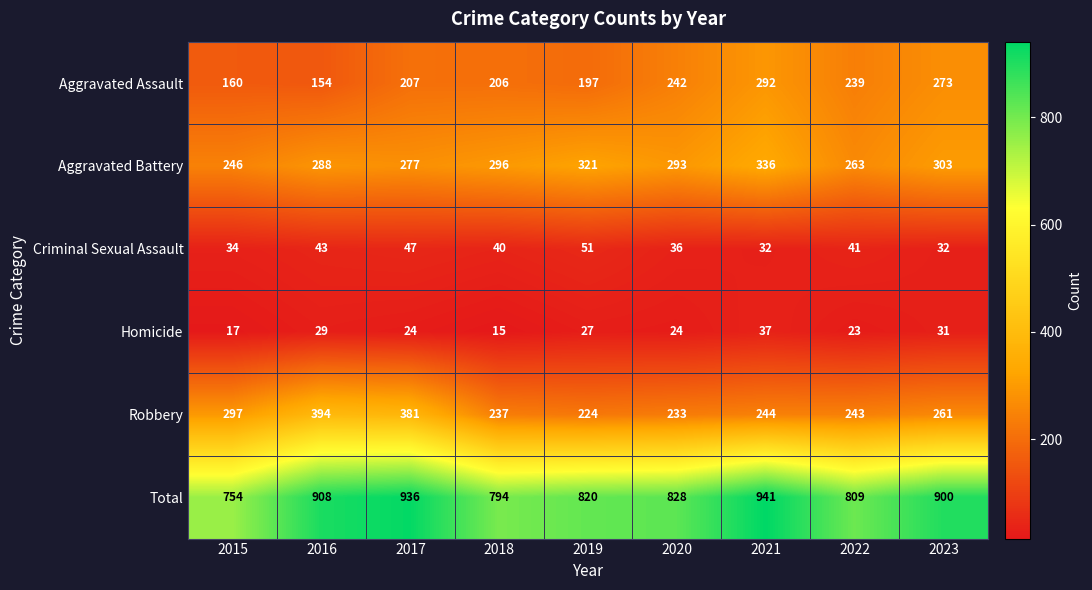

Between 2015 and 2023, which series saw the biggest shift?

Total